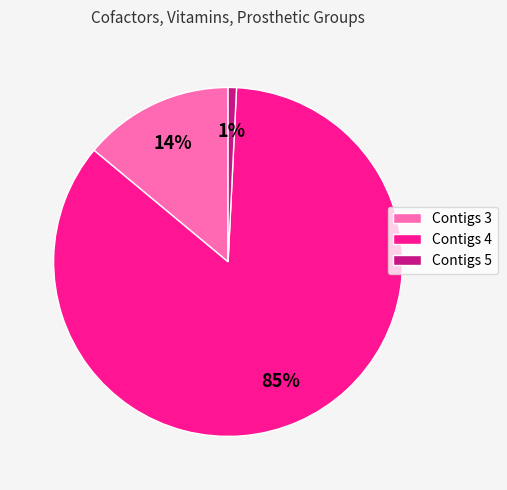

What percentage is the Contigs 5 slice, to the nearest percent?

1%